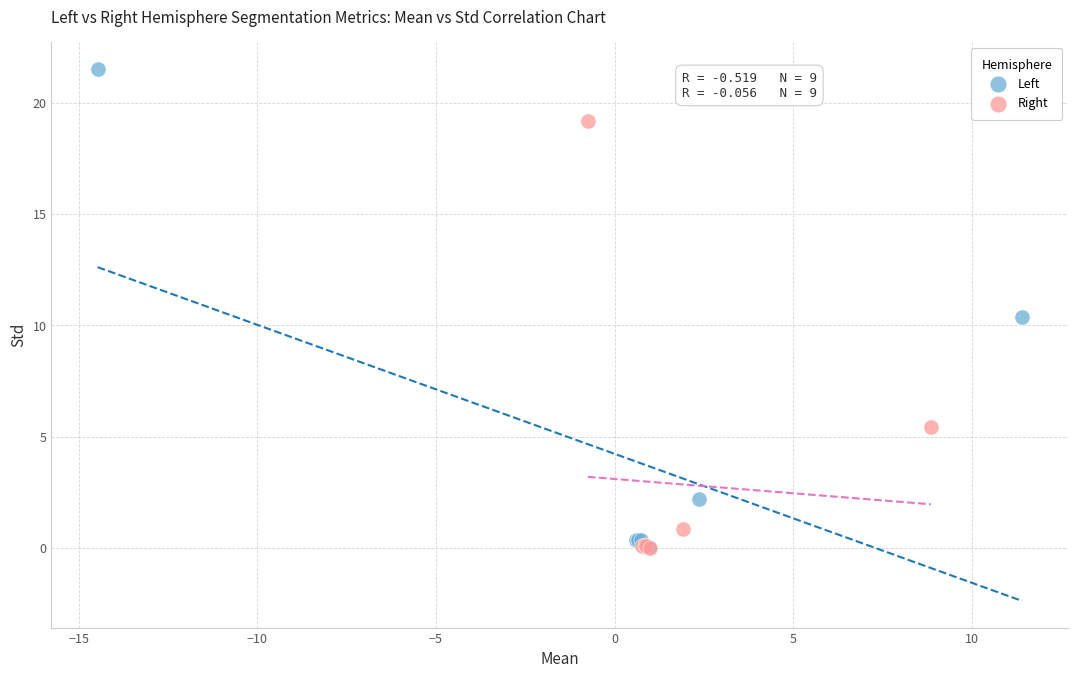

Which series contains the highest Y value?

Left